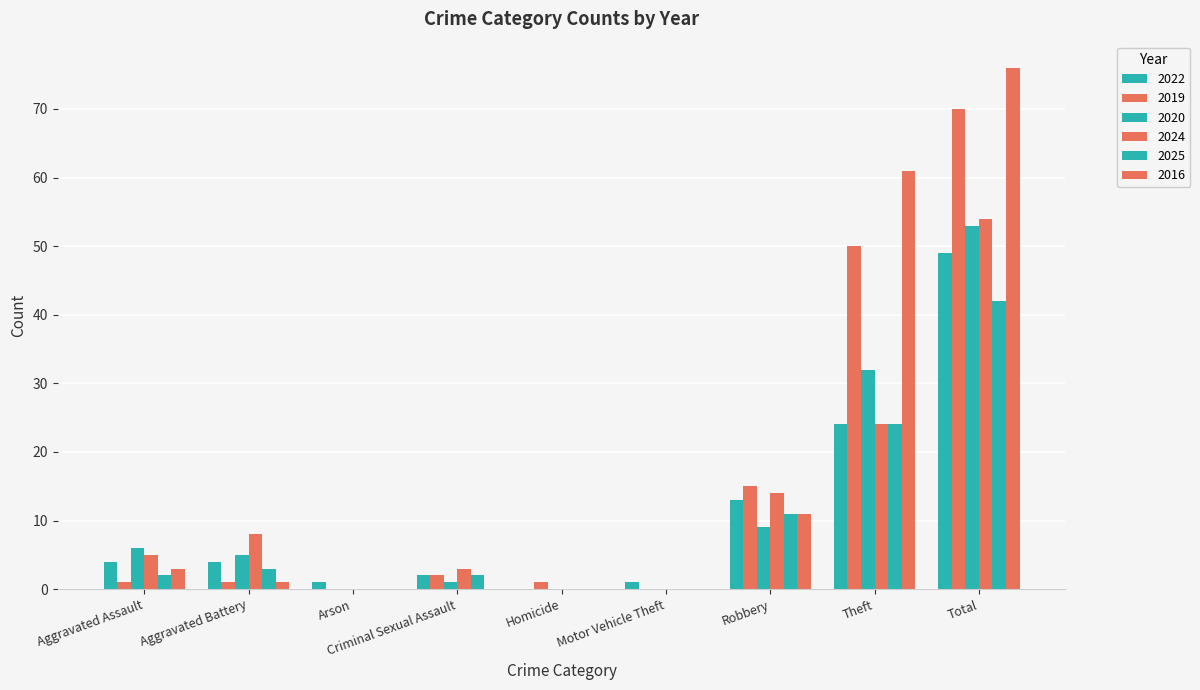

Are the bars grouped side by side (vs. stacked)?

Yes